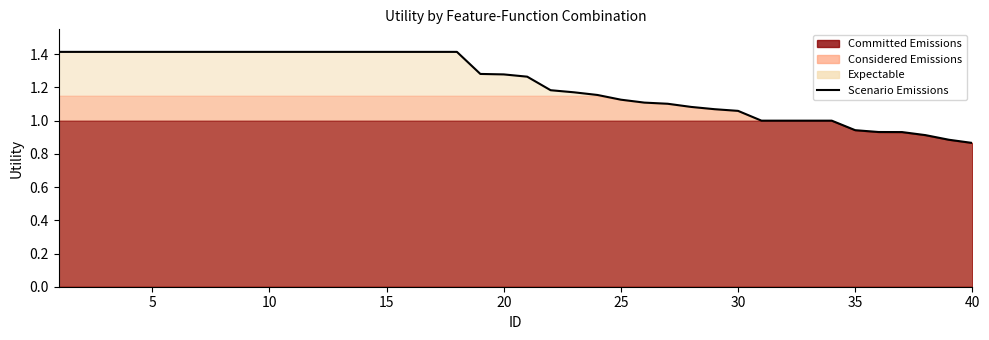

Reading left to right, list all the values displayed in this chart.

1.4	1.4	1.4	1.4	1.4	1.4	1.4	1.4	1.4	1.4	1.4	1.4	1.4	1.4	1.4	1.4	1.4	1.4	1.3	1.3	1.3	1.2	1.2	1.2	1.1	1.1	1.1	1.1	1.1	1.1	1.0	1.0	1.0	1.0	0.9	0.9	0.9	0.9	0.9	0.9